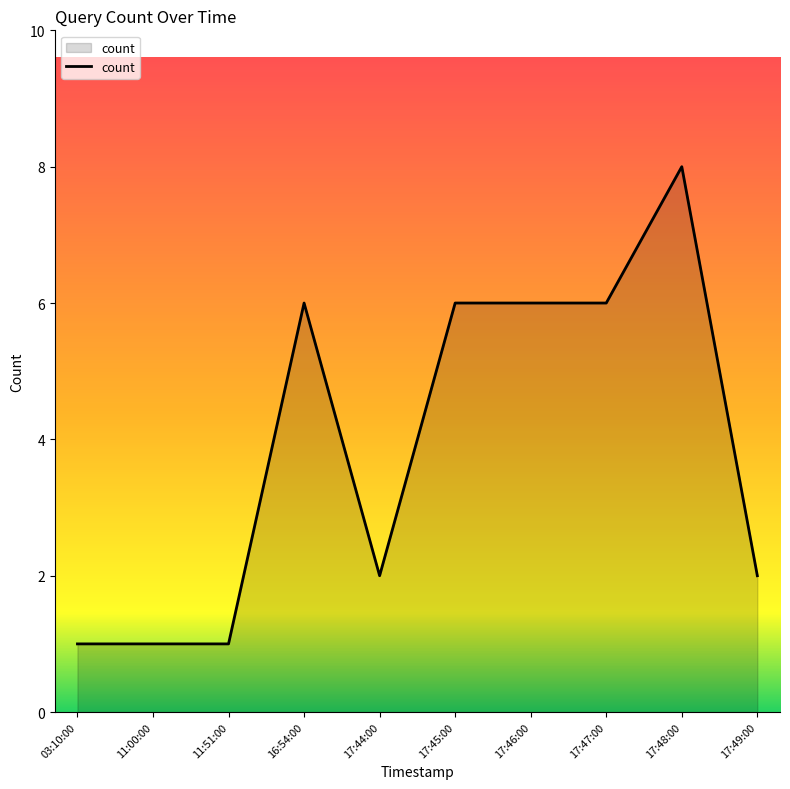

True or false: the data shows 2 at 17:49:00.

True